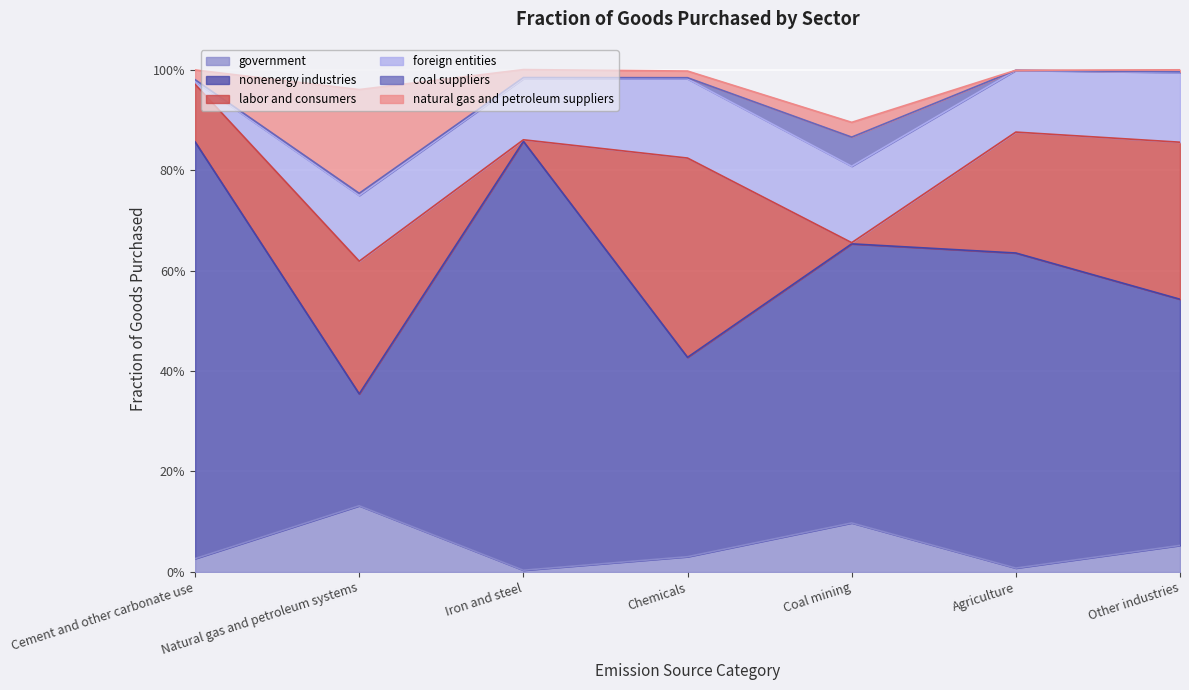

In government, how many points are higher than both neighbors (excluding endpoints)?

2